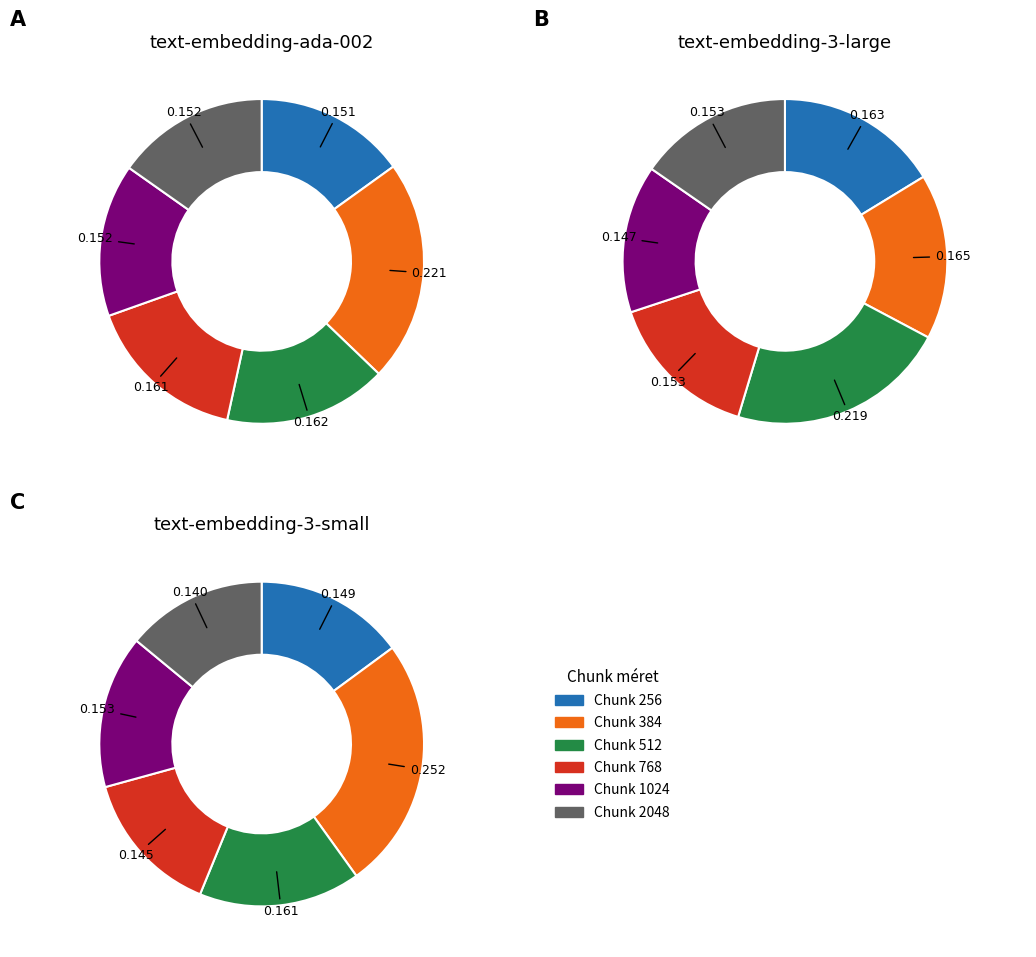

To the nearest percent, what is the average slice percentage?

17%